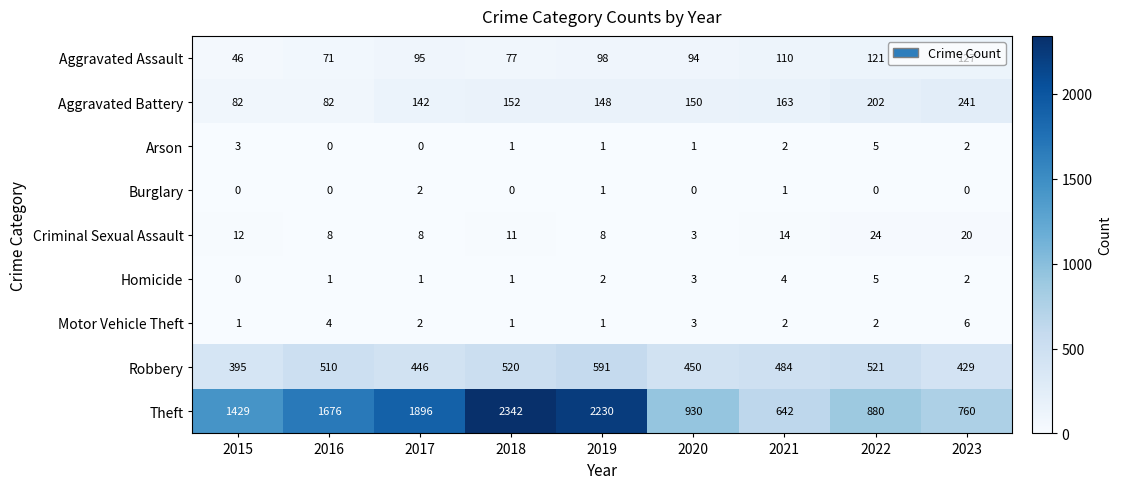

What is the total value across all series at 2017?

2592